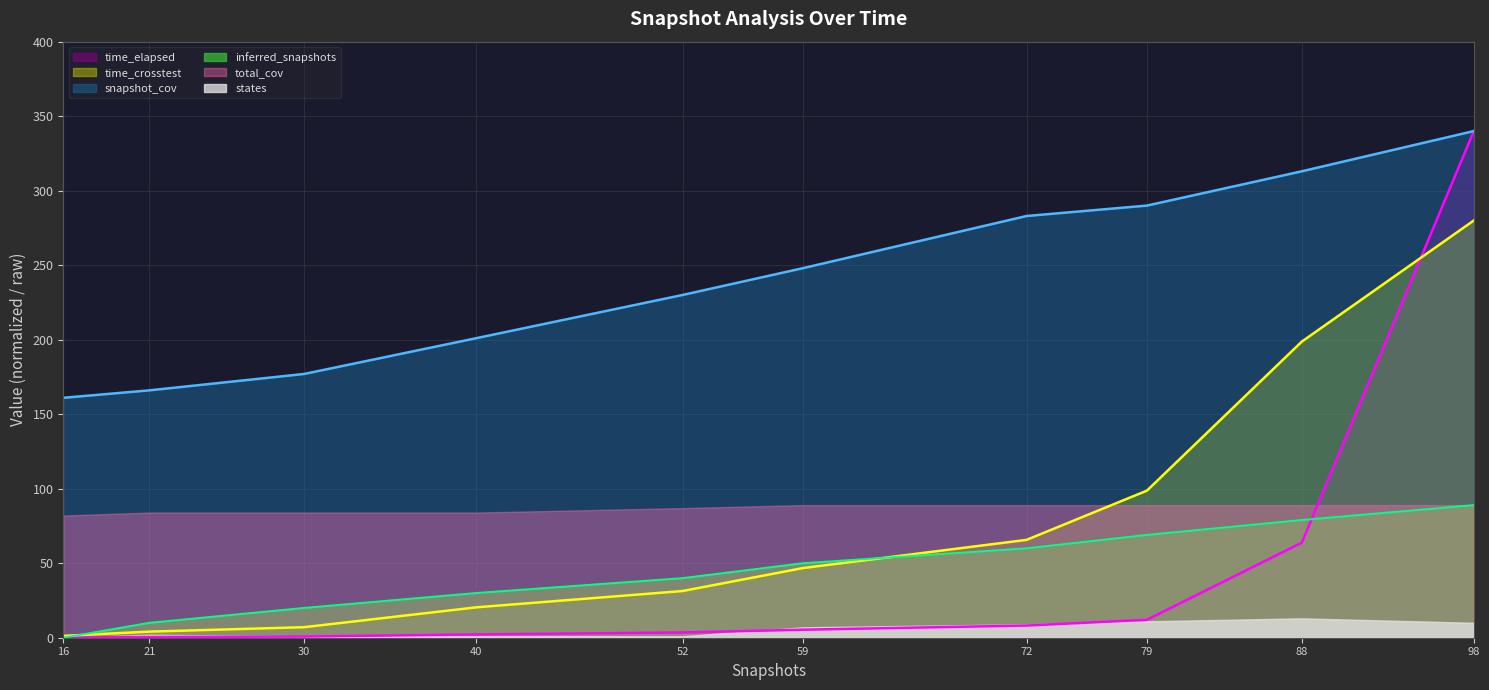

Which series has the largest total across all categories?

snapshot_cov